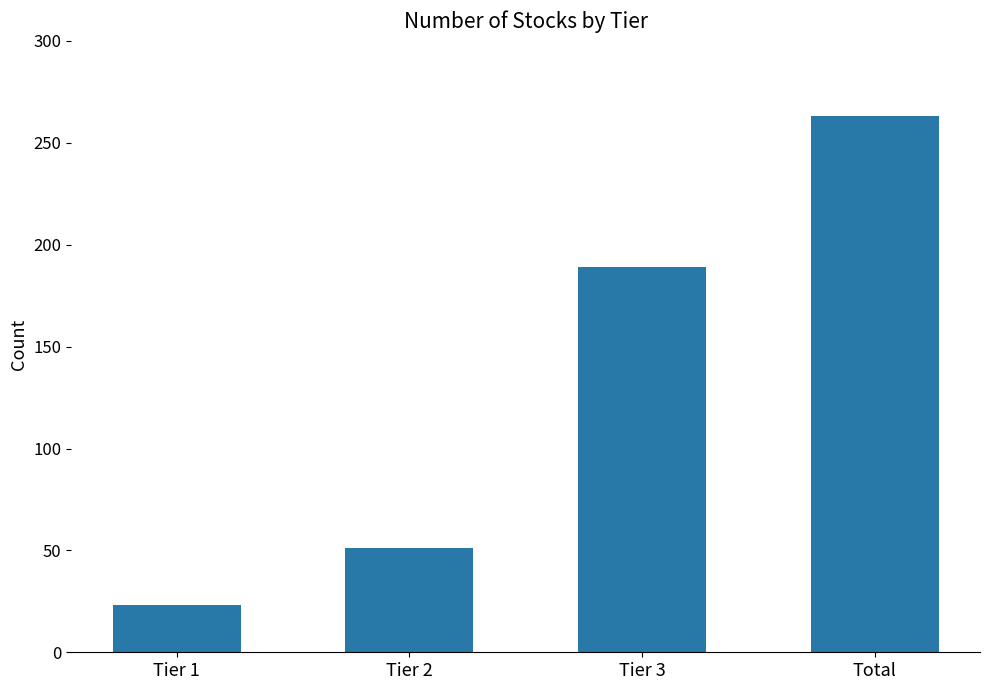

Rank the categories by value from highest to lowest.

Total, Tier 3, Tier 2, Tier 1